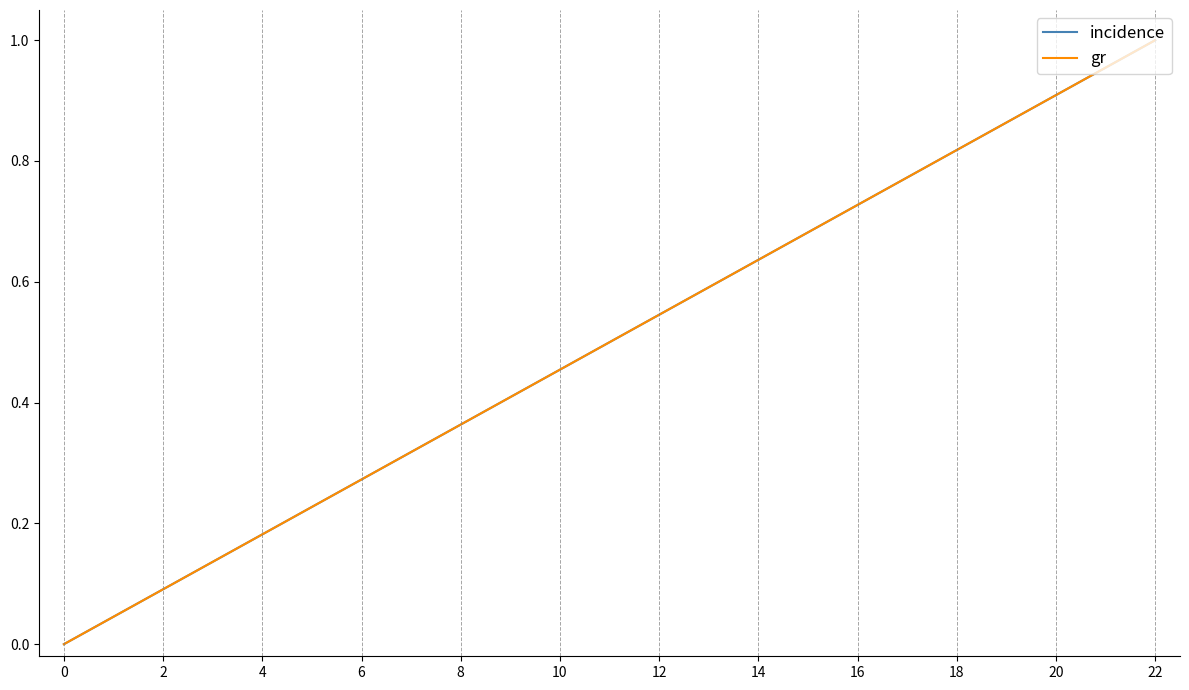

Is this an area chart (filled region under the line)?

No